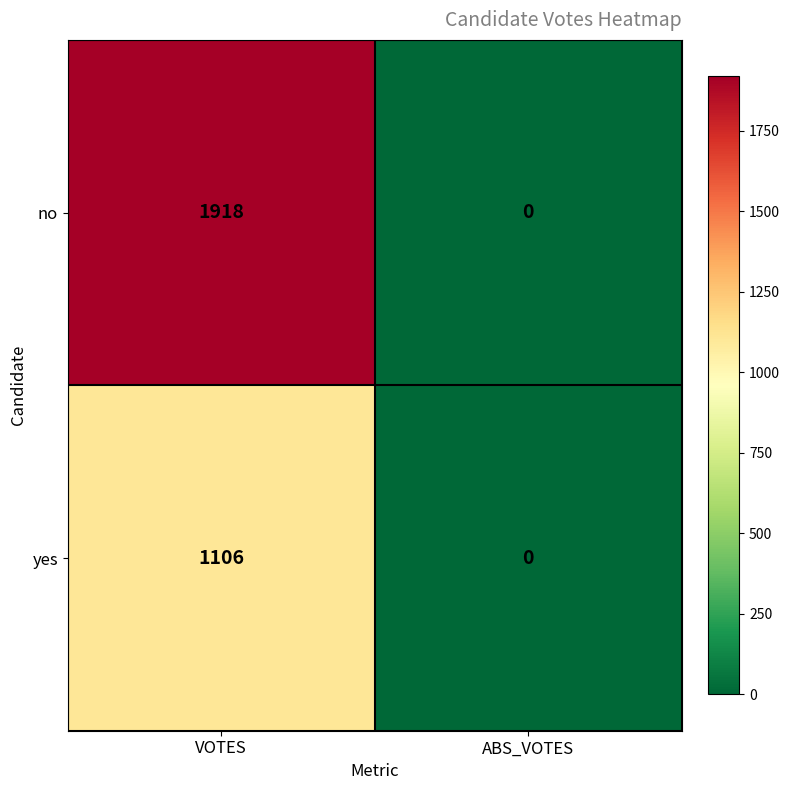

Rank the series by their average value, from highest to lowest.

no, yes